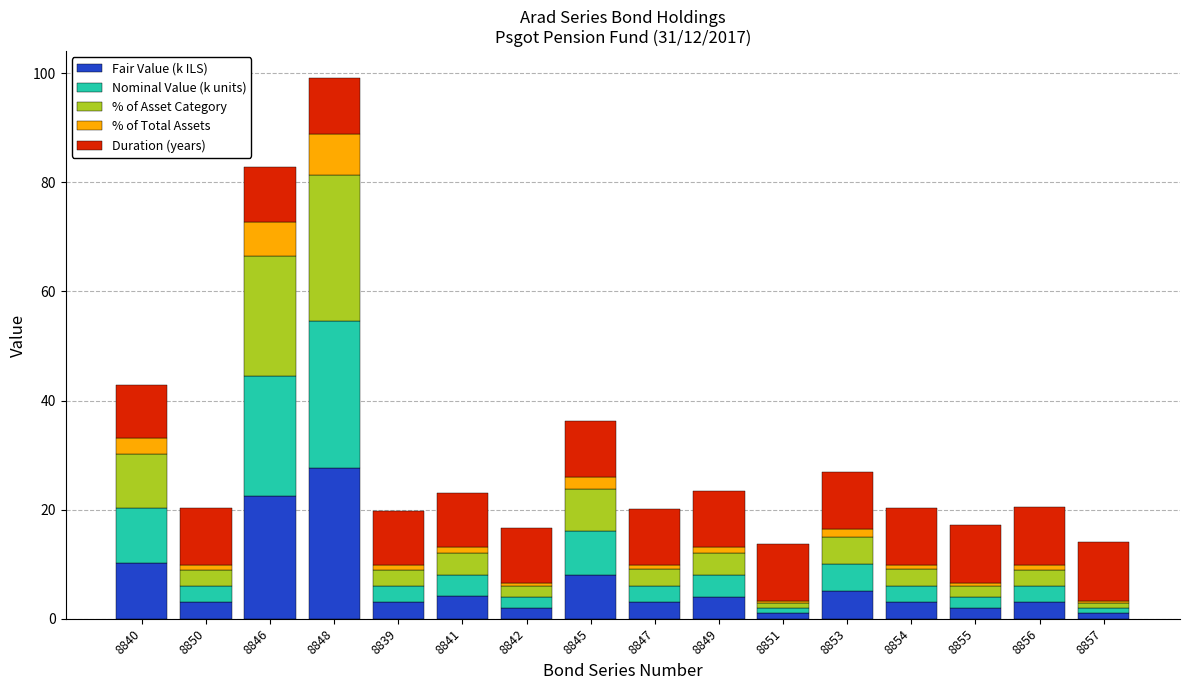

True or false: Fair Value (k ILS) has a value of 1.0 at 8857.

True